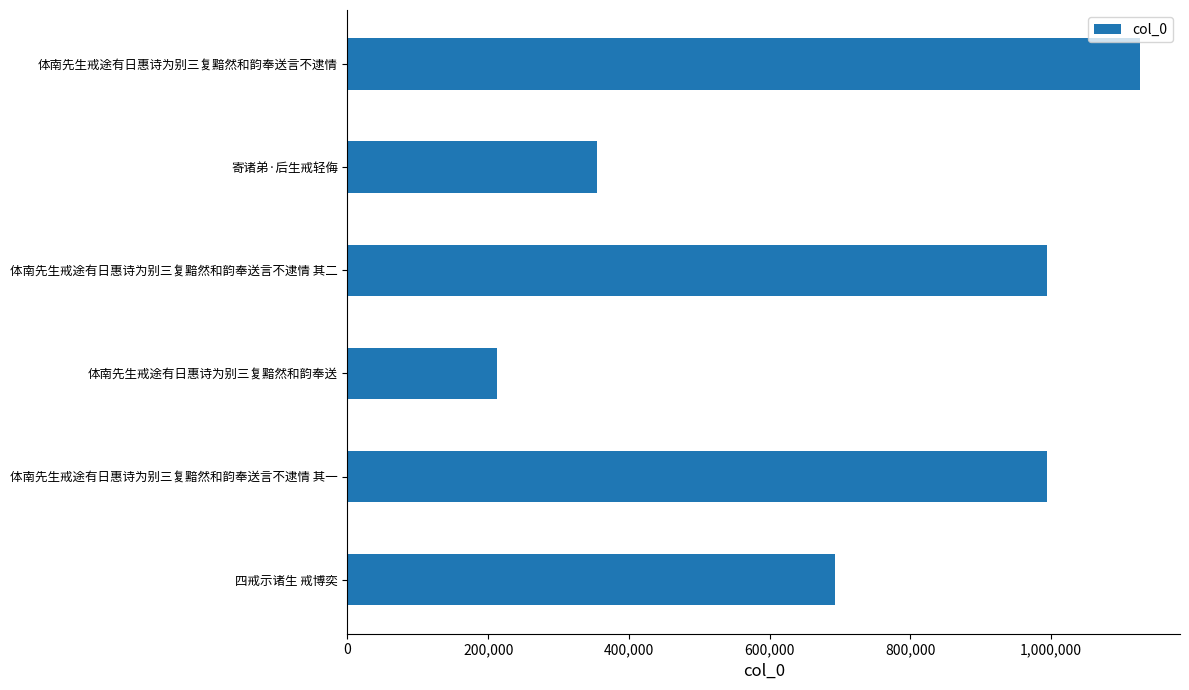

How many data points are less than 994713?

3